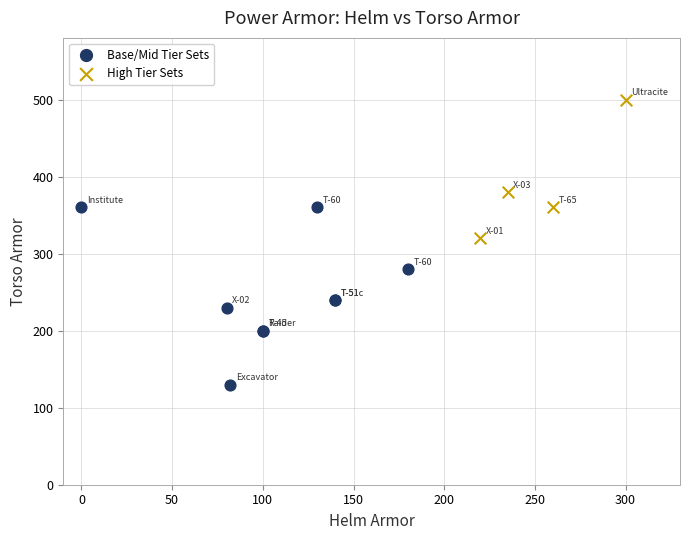

Which series has the widest spread of Y values?

Base/Mid Tier Sets